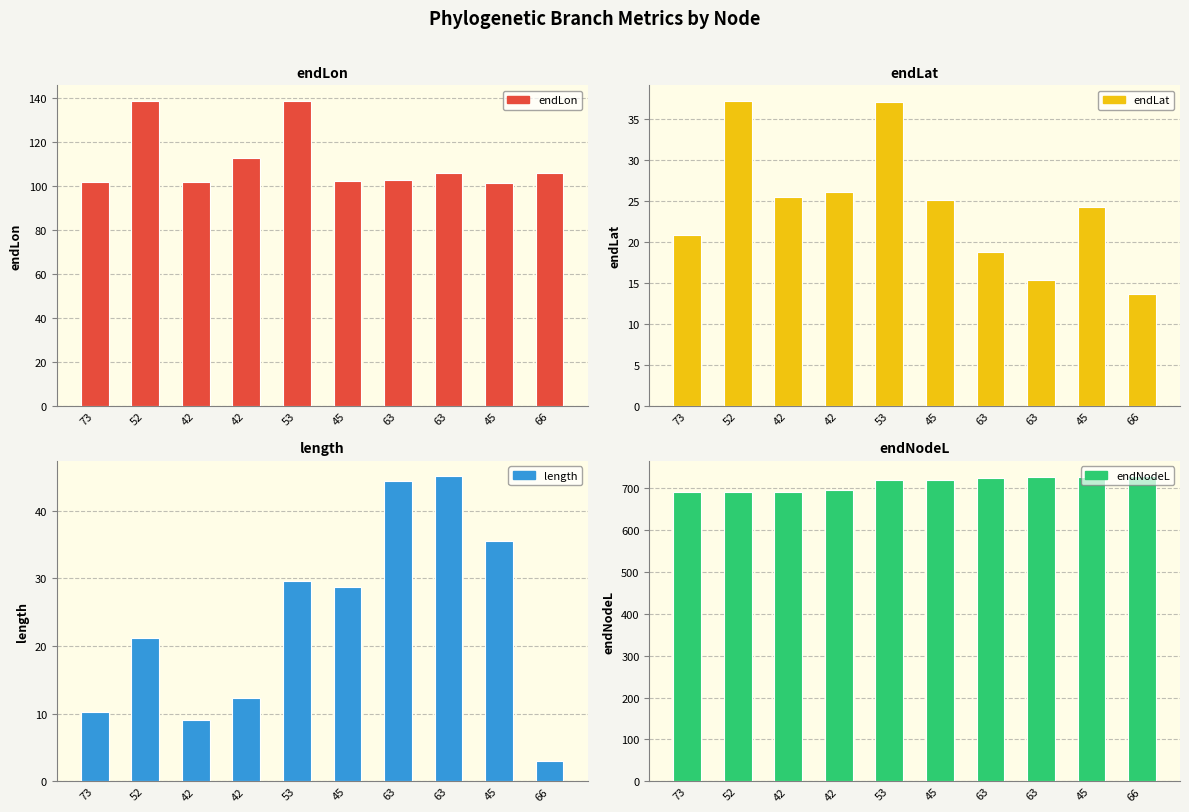

At which category does the chart reach its peak across all series?

66